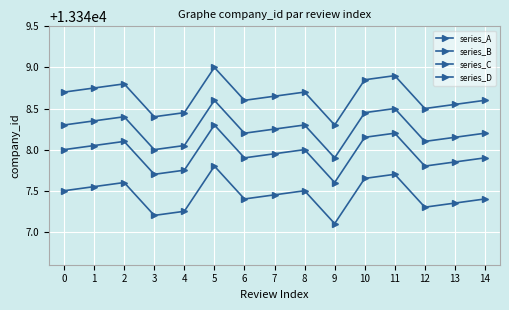

Between 1 and 8, which is larger?

1